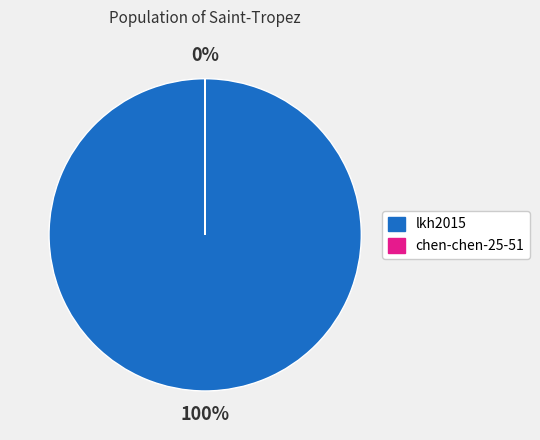

To the nearest percent, what is the average slice percentage?

50%